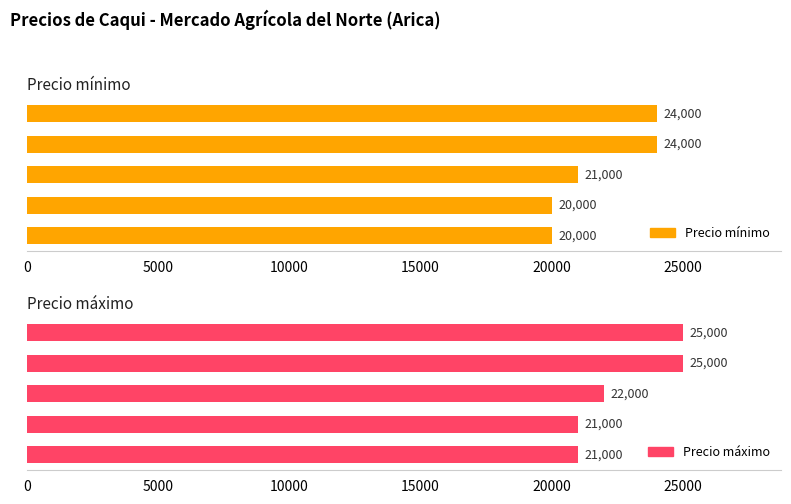

Which series has the largest total across all categories?

Precio máximo